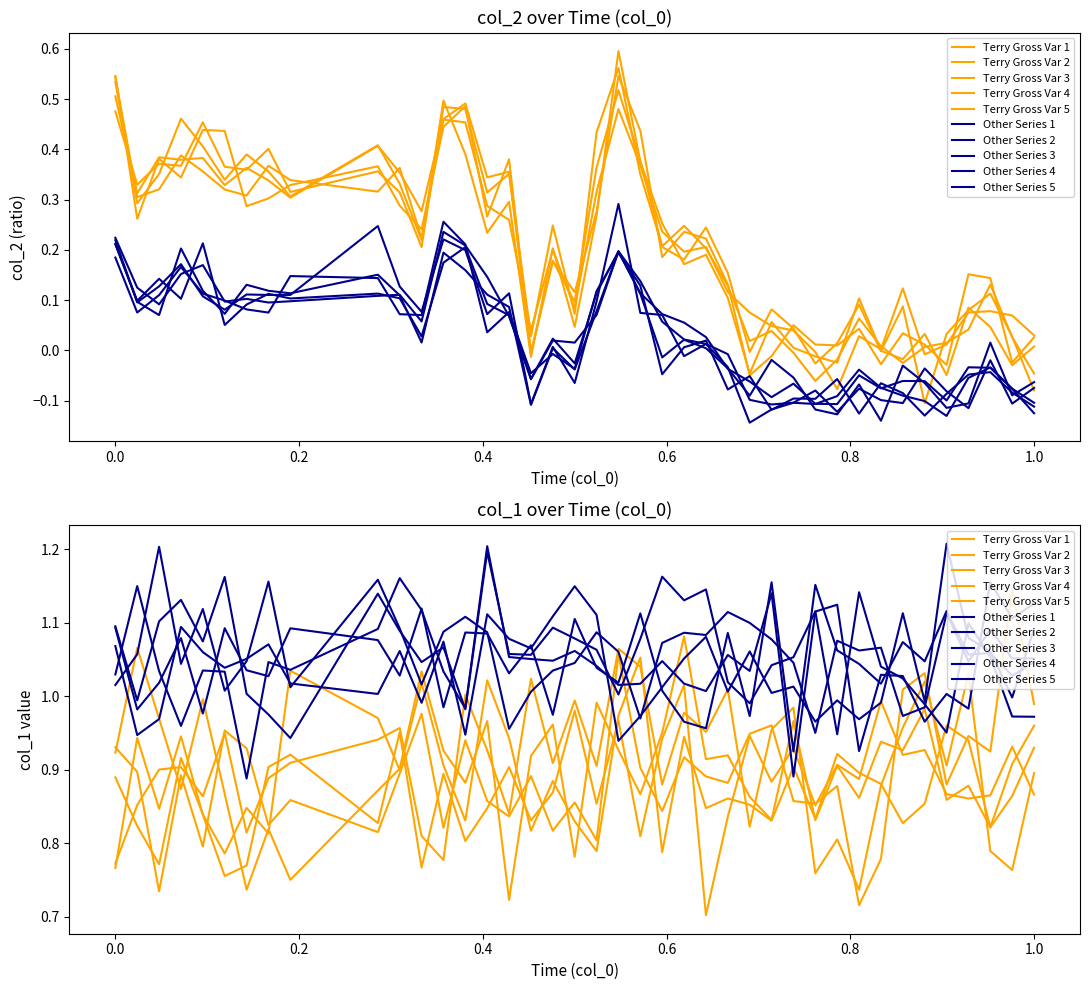

How many interior local peaks (higher than both neighbors) does the data have?

12